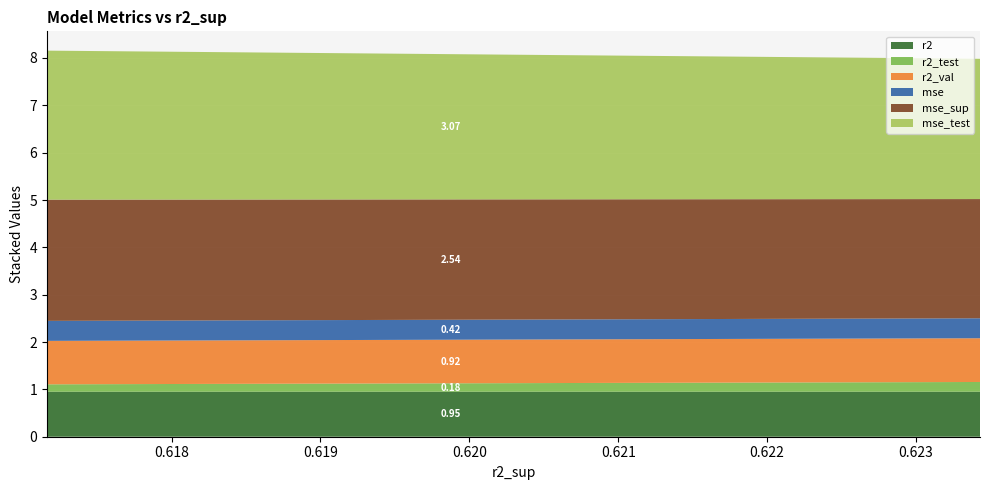

Reading right to left, list all the values displayed in this chart.

r2: 1.0	1.0	1.0	1.0	1.0	1.0	1.0	1.0	1.0	1.0
r2_test: 0.2	0.2	0.2	0.2	0.2	0.2	0.2	0.2	0.2	0.2
r2_val: 0.9	0.9	0.9	0.9	0.9	0.9	0.9	0.9	0.9	0.9
mse: 0.4	0.4	0.4	0.4	0.4	0.4	0.4	0.4	0.4	0.4
mse_sup: 2.6	2.6	2.6	2.5	2.5	2.5	2.5	2.5	2.5	2.5
mse_test: 3.1	3.1	3.1	3.1	3.1	3.0	3.0	3.0	3.0	3.0